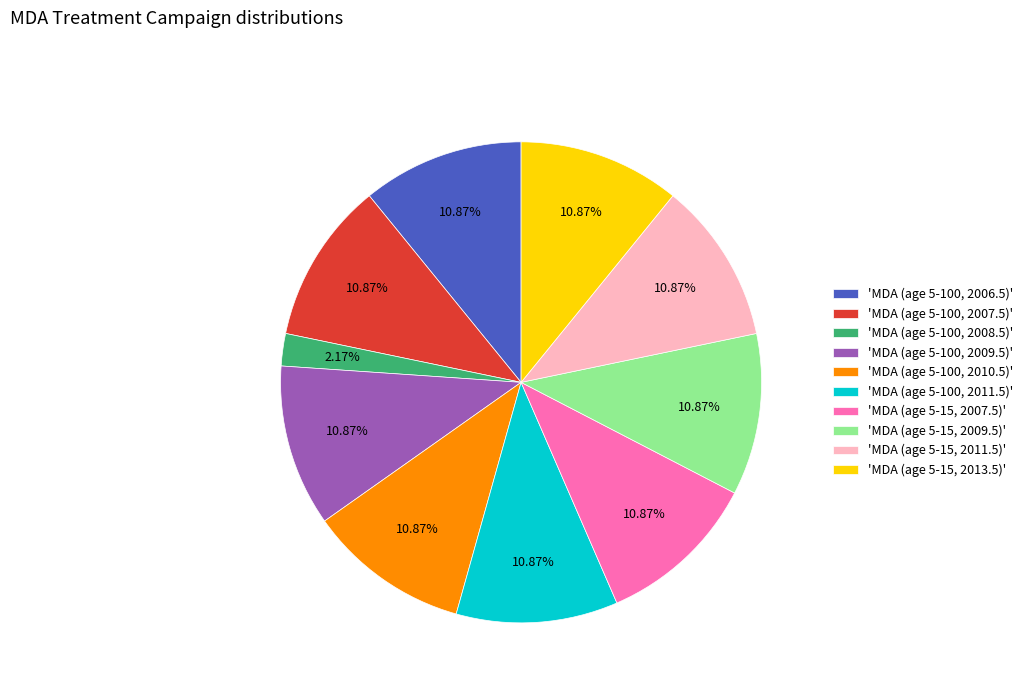

Combined, do 'MDA (age 5-15, 2007.5)' and 'MDA (age 5-100, 2006.5)' account for over 50%?

No